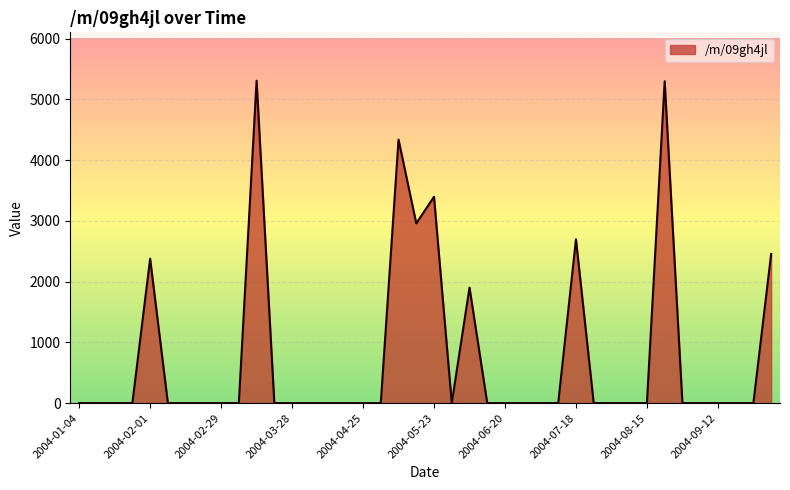

What is the difference between the maximum and minimum values?

5308.5